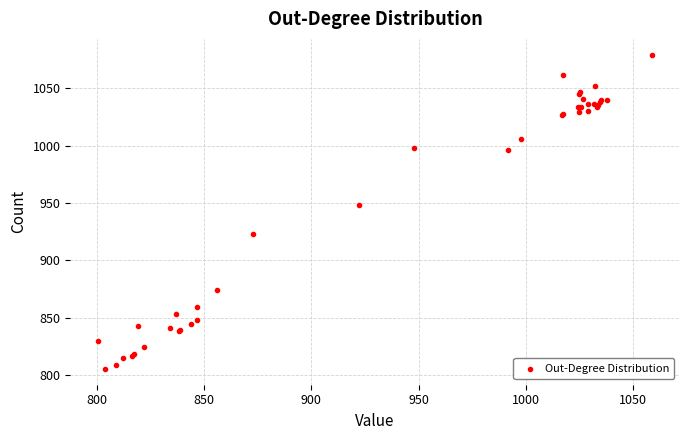

What Y value in the scatter plot is closest to 942?

948.2